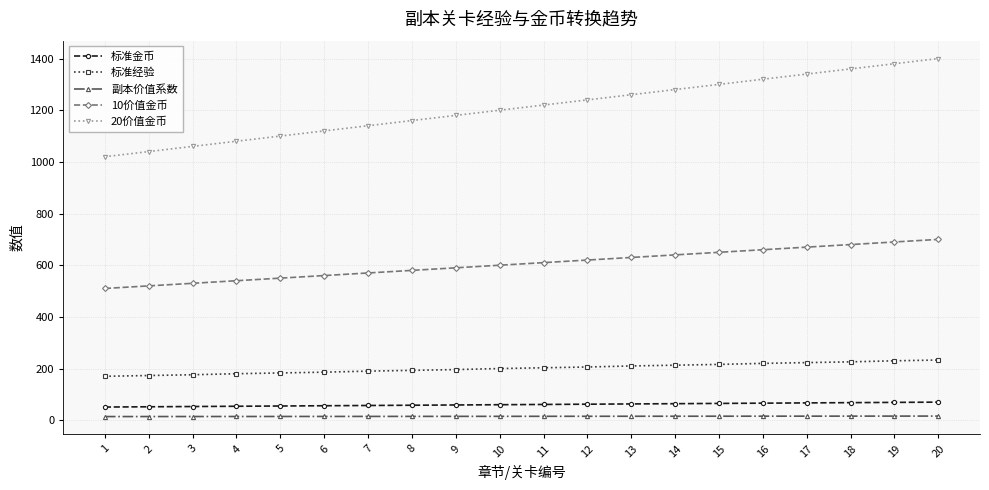

Is the value of 10价值金币 at 6 greater than the value of 20价值金币 at 17?

No